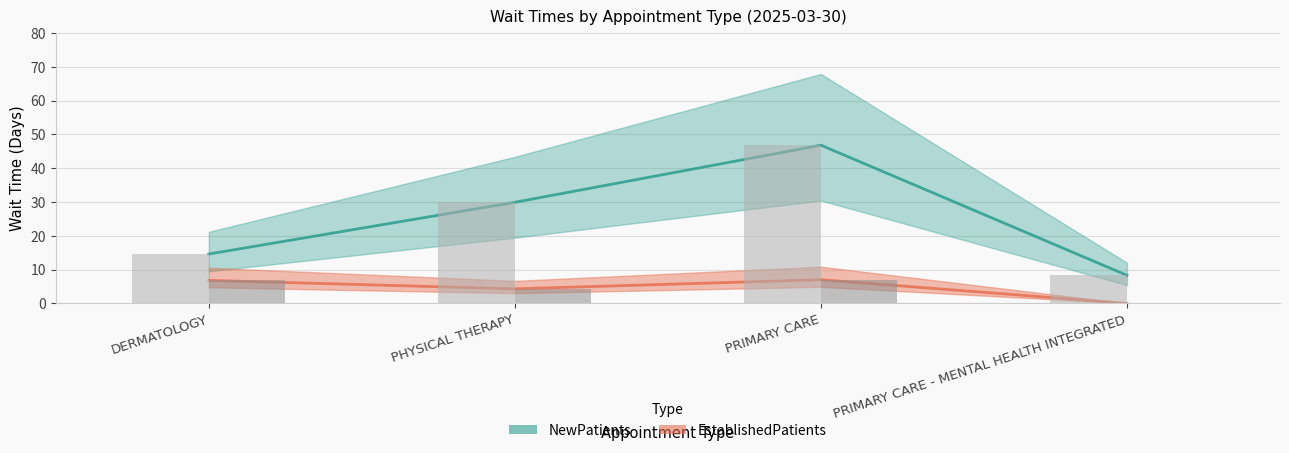

What position from the left is PRIMARY CARE?

3